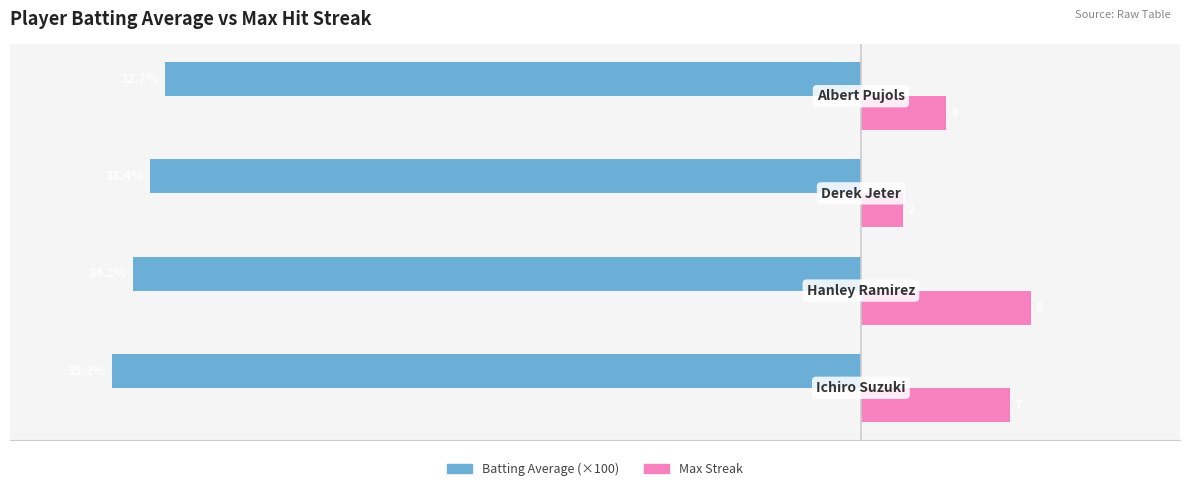

Which series has the largest total across all categories?

Max Streak